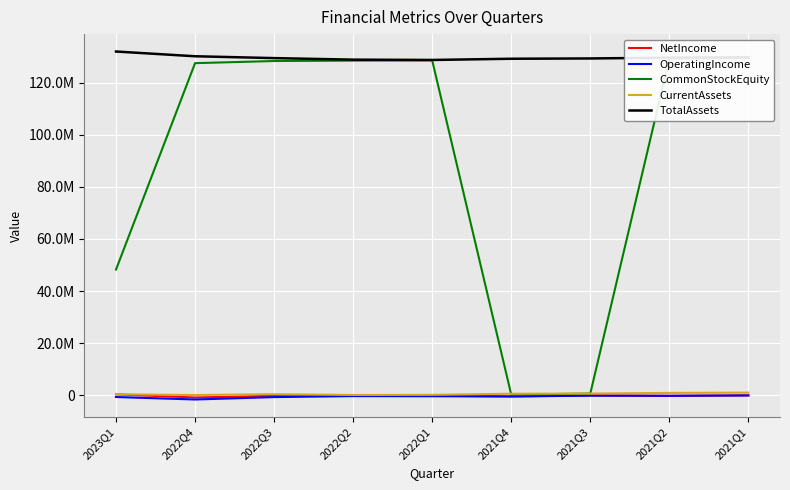

How many positive values does the NetIncome series have?

1